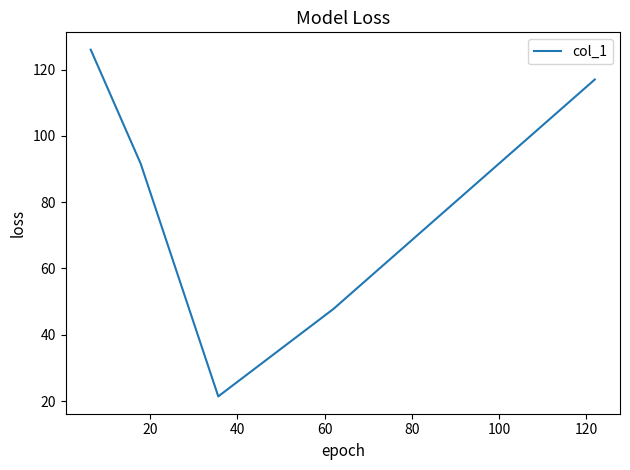

True or false: the data has more than 0 interior local peaks.

False